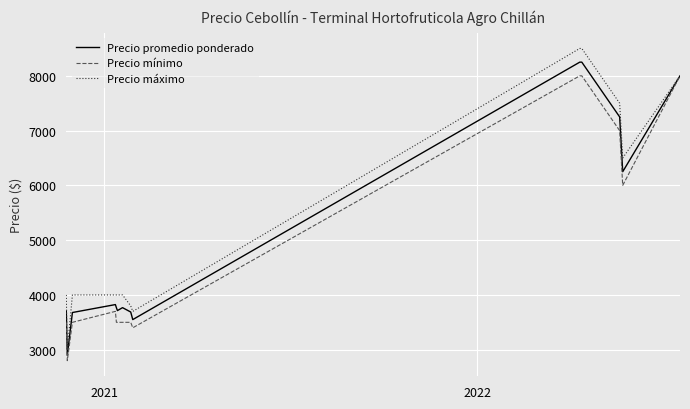

Which series has the widest spread of values?

Precio máximo